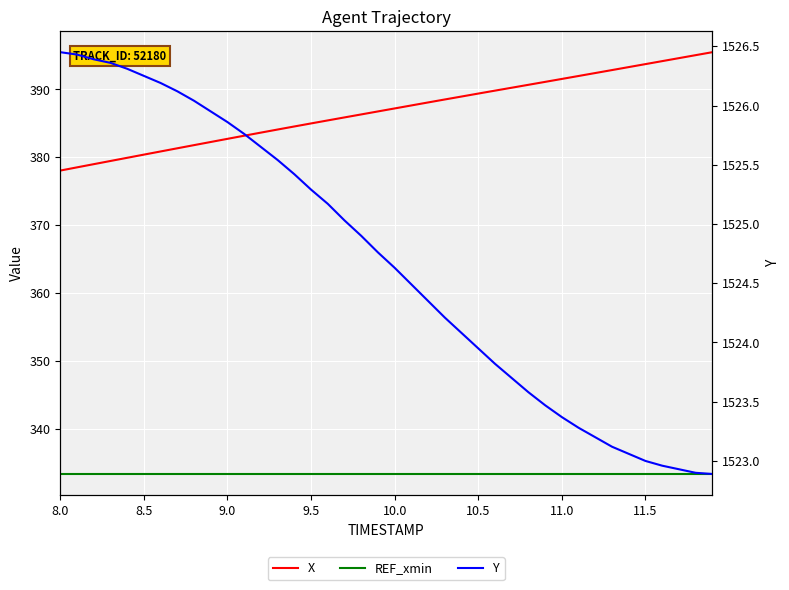

True or false: Y and X cross at least once.

False